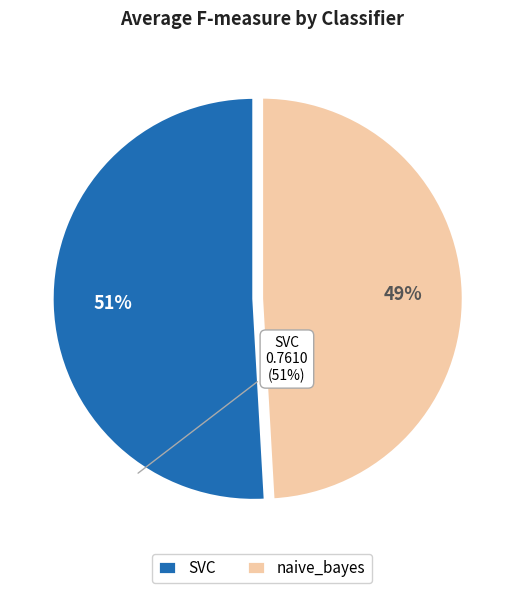

Which slice is the smallest?

naive_bayes